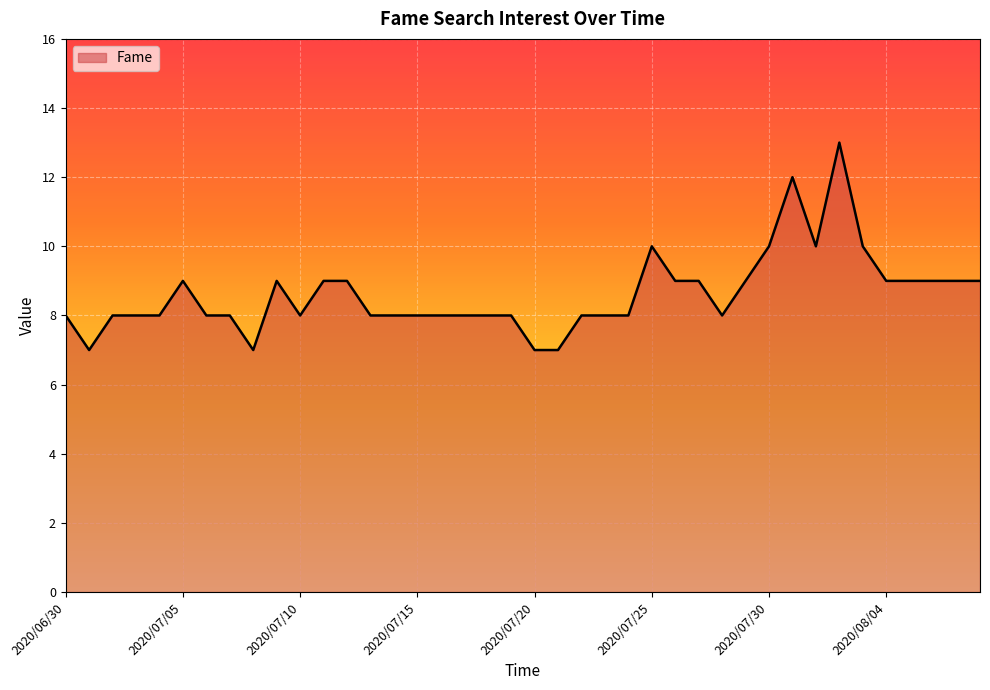

What is the minimum value shown in the chart?

7